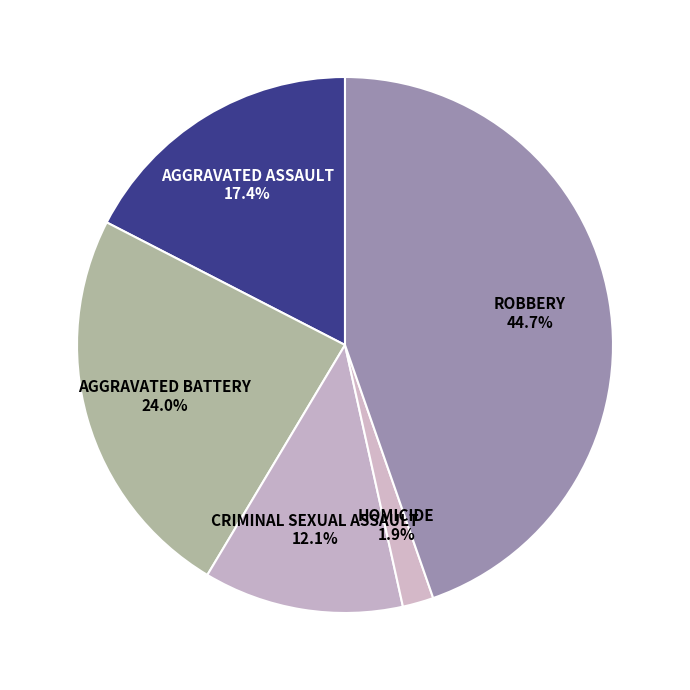

How many slices are in this pie chart?

5